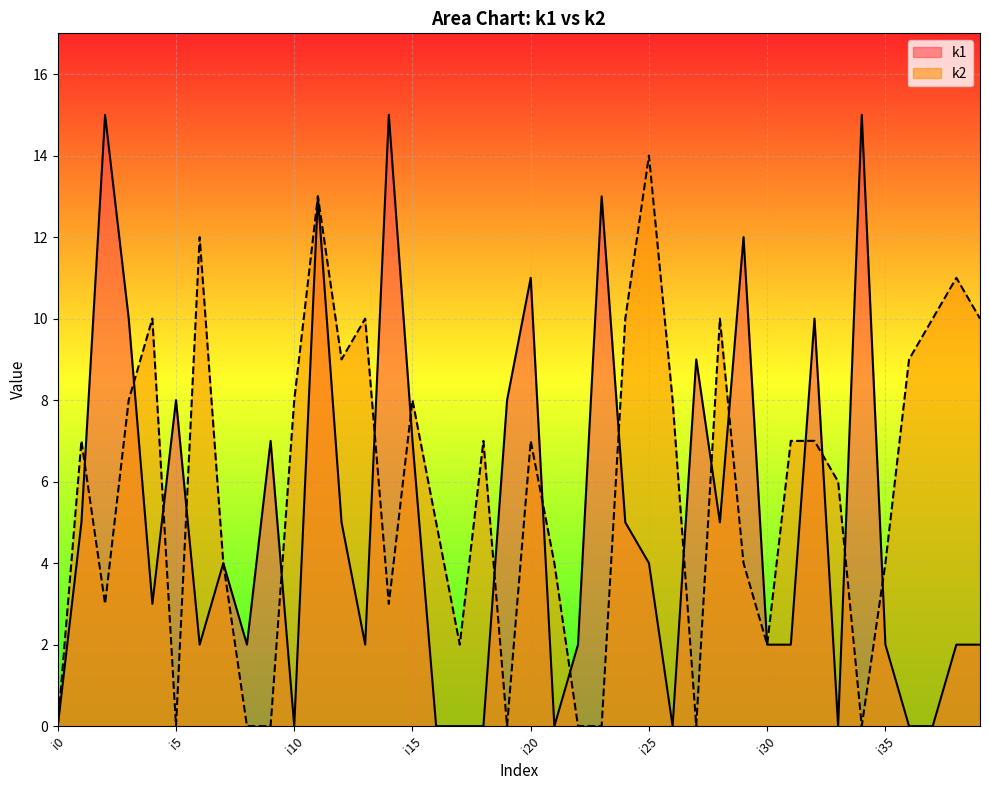

Does the chart display data point markers on the line(s)?

No